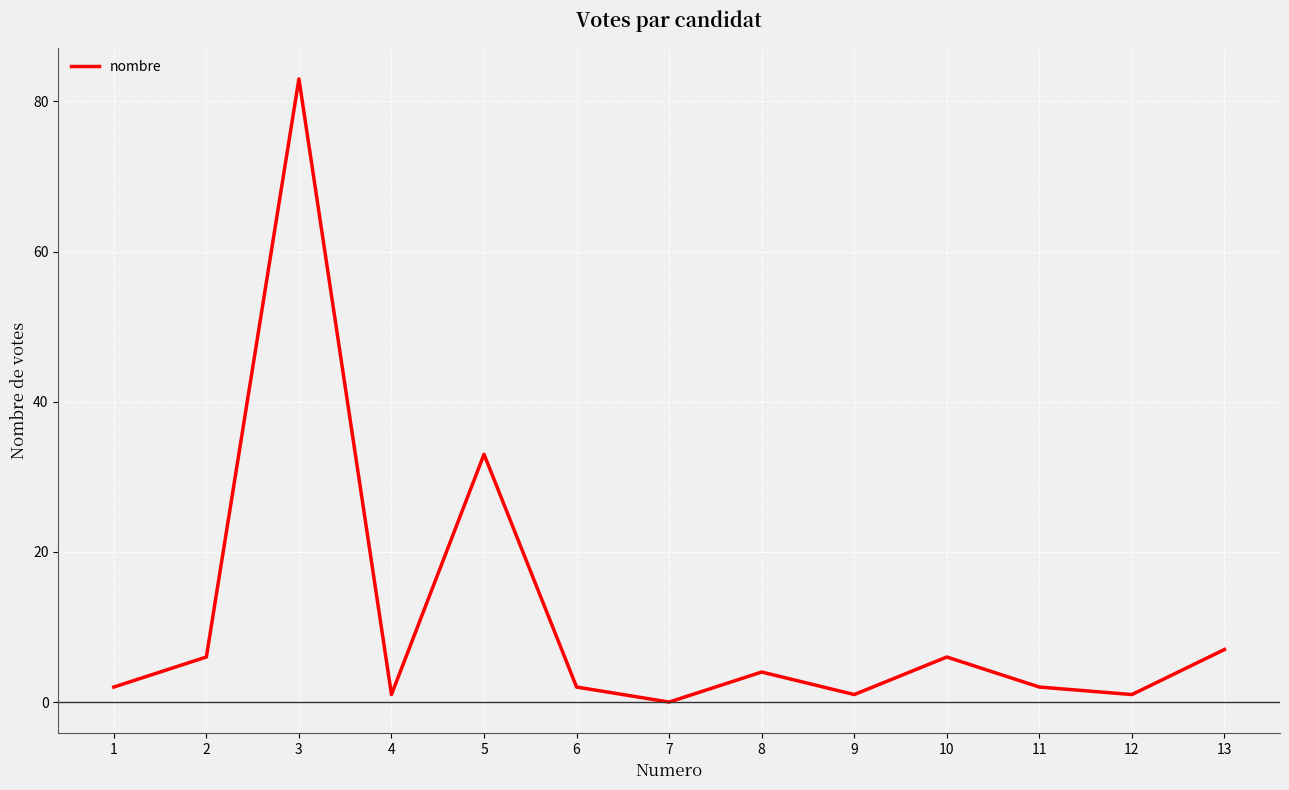

Where is the data nearest to the value 41?

5